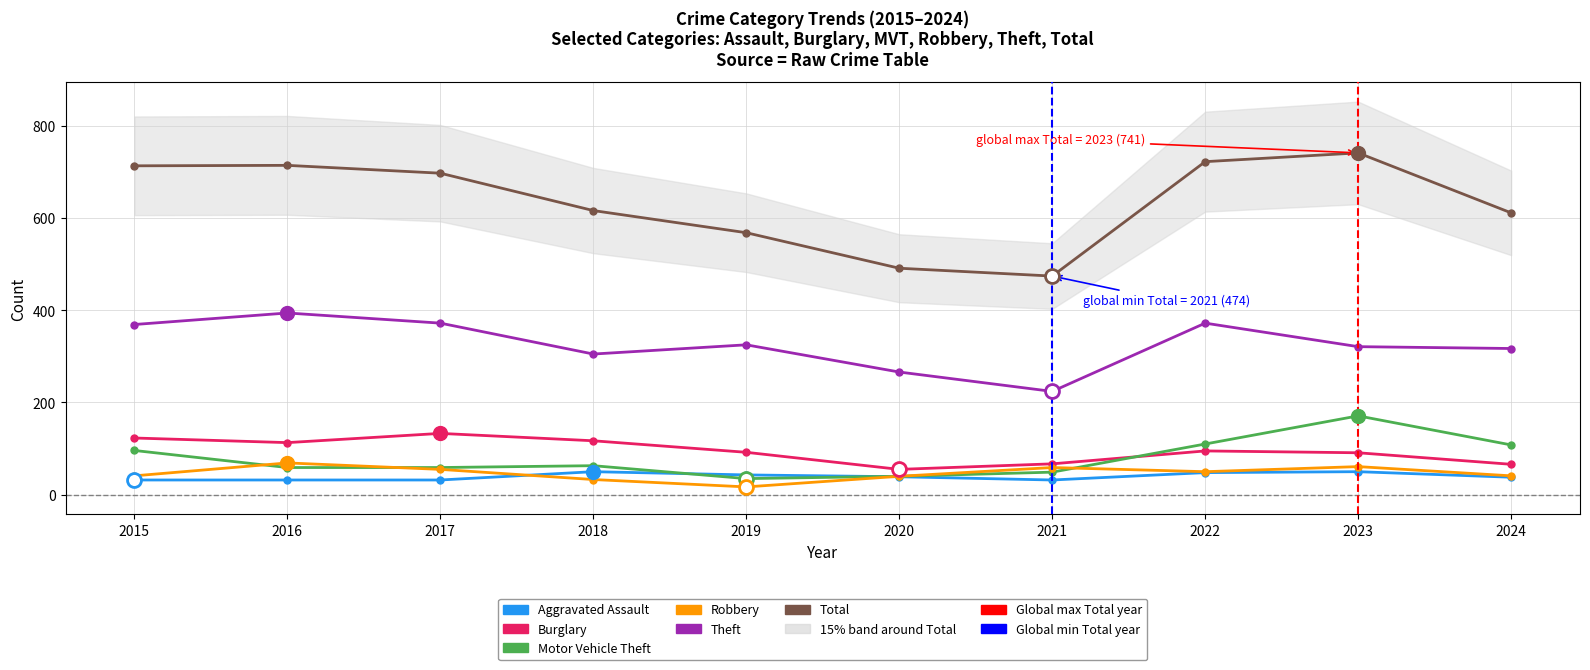

Does the chart have visible grid lines?

Yes